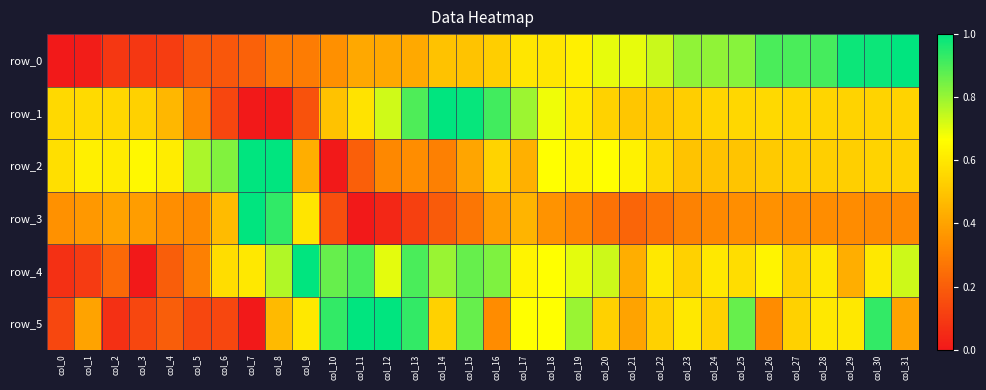

Is it true that row_0 equals 0.0 at col_1?

False